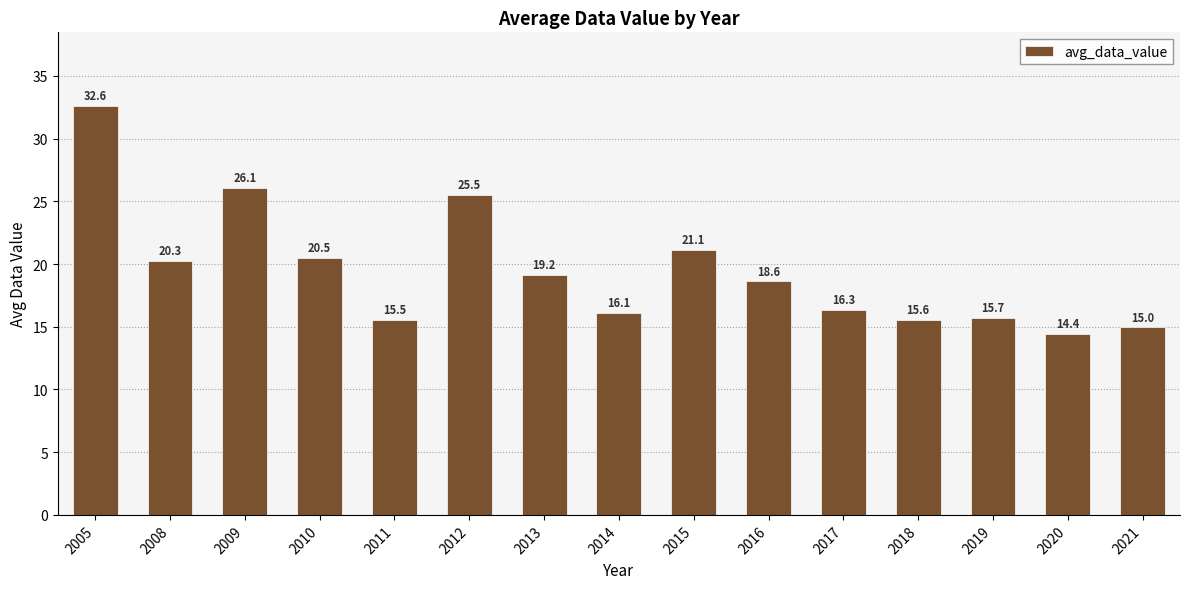

What is the value of the 12th bar from the left?

15.6